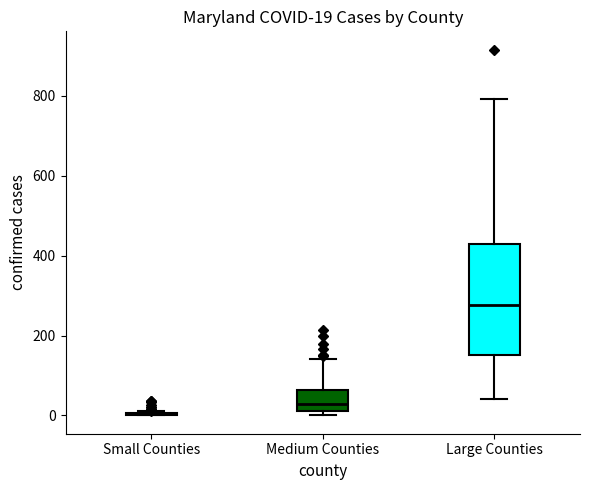

Which box is the tallest, from its lower edge to its upper edge?

Large Counties